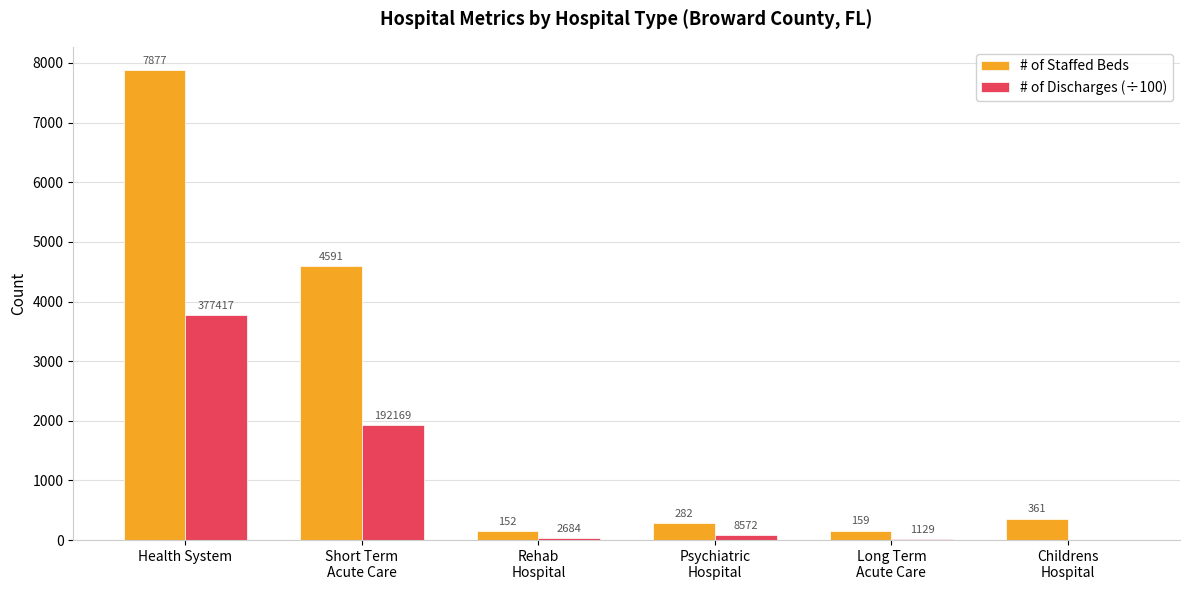

Where does the # of Staffed Beds series first go above 361?

Health System